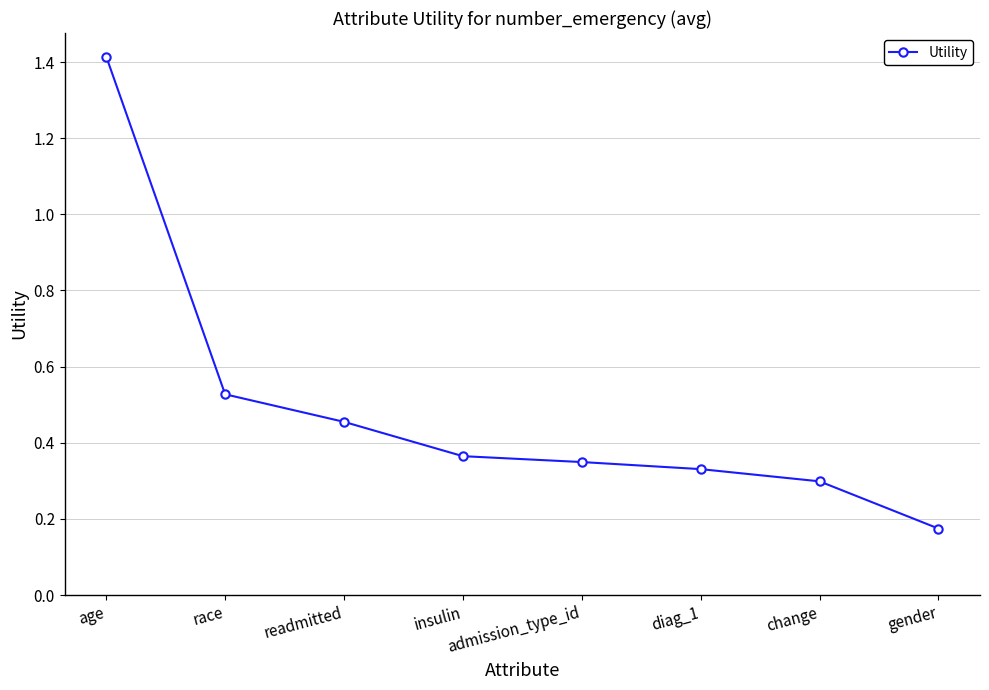

What is the sum of the values at gender and readmitted?

0.6